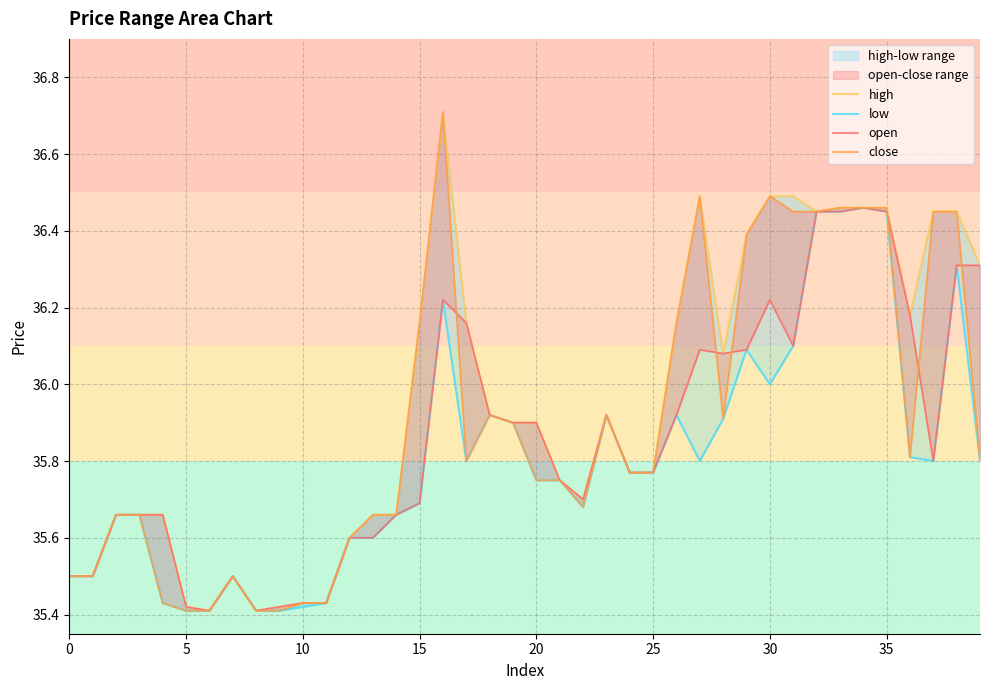

What is the total value across all series at 37?

144.5